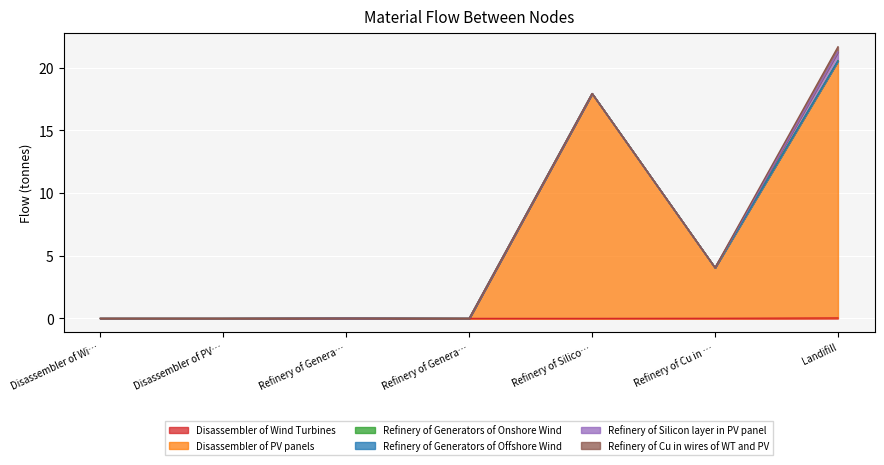

What is the sum of all Disassembler of Wind Turbines values?

0.1